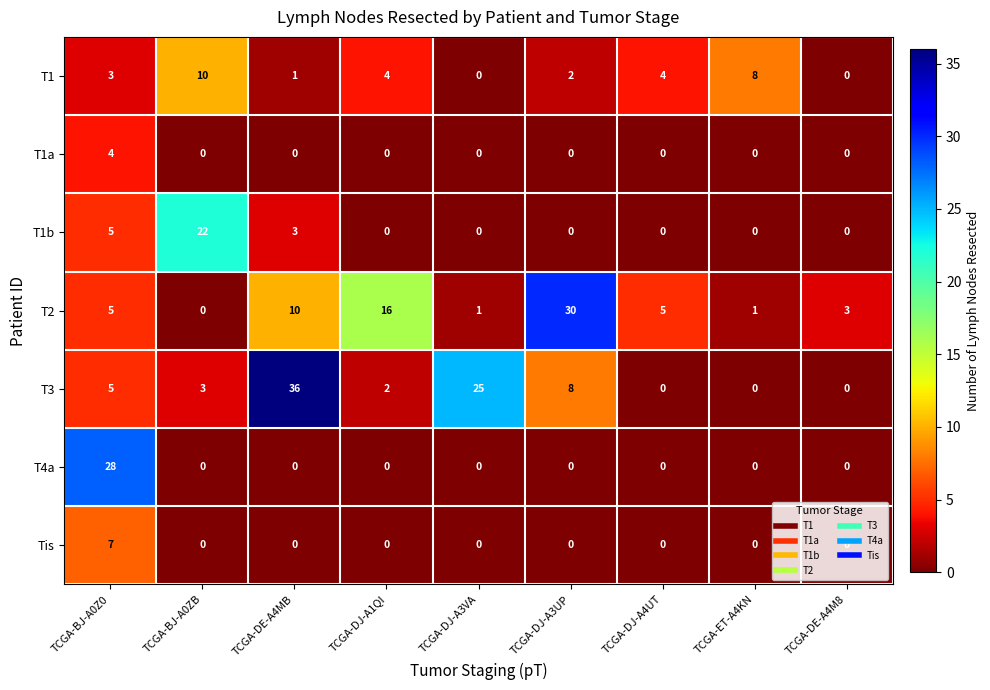

What is the sum of all T1b values?

30